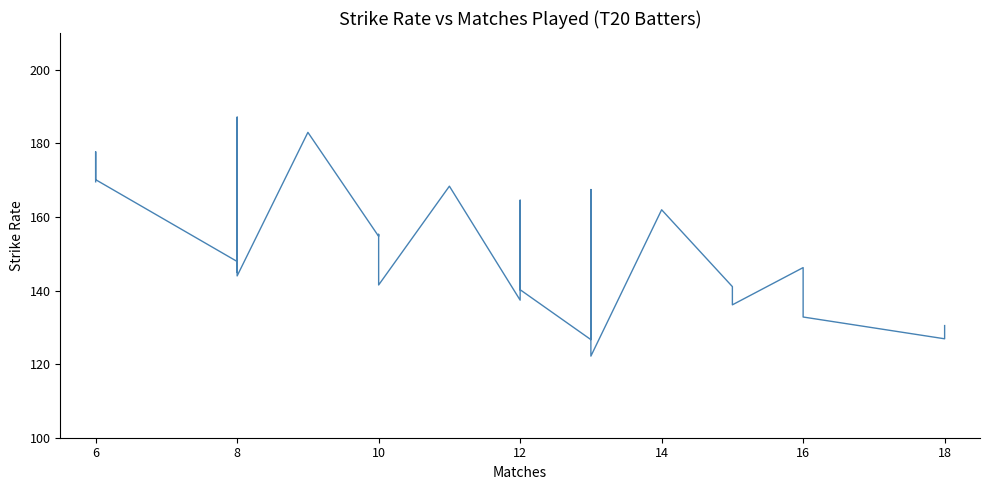

The chart shows a value of 242.6 at 12. True or false?

False